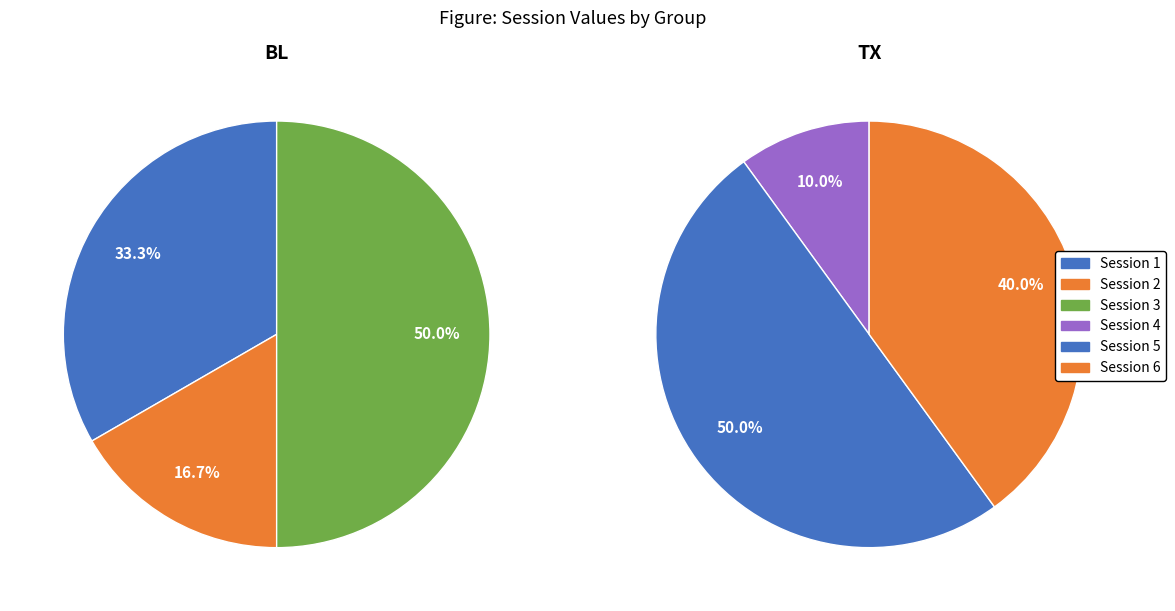

The 1 slice represents 55% of the pie. True or false?

False